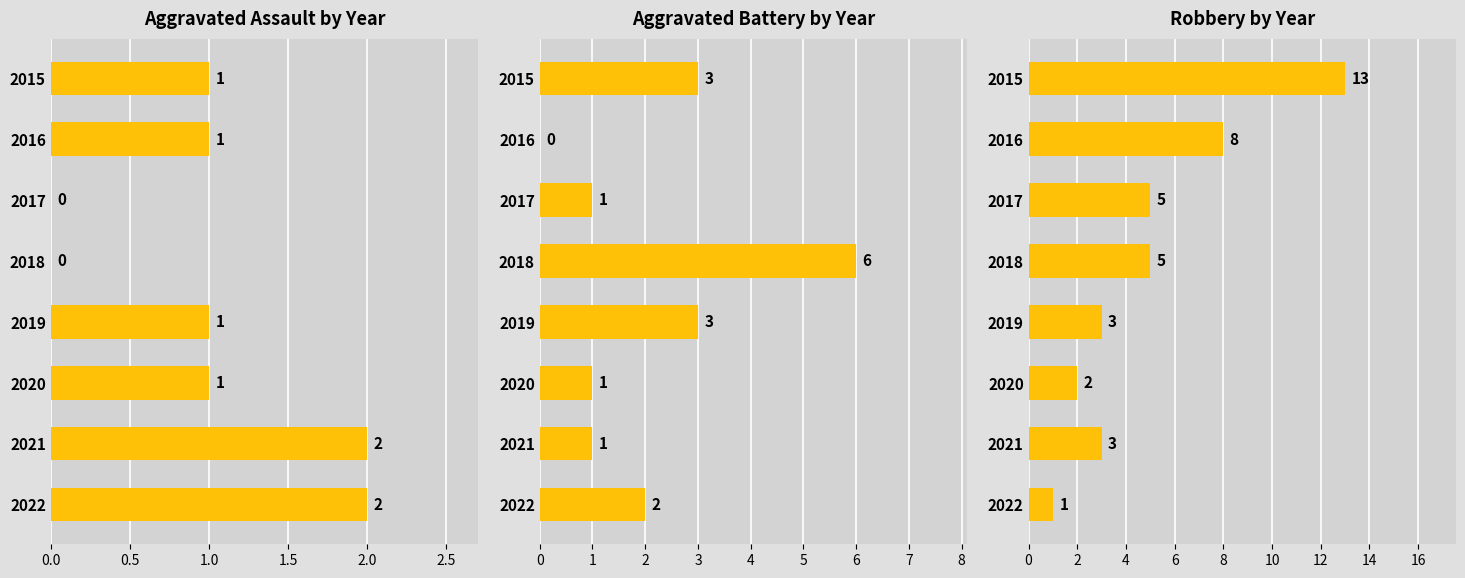

How many groups of bars are there?

8